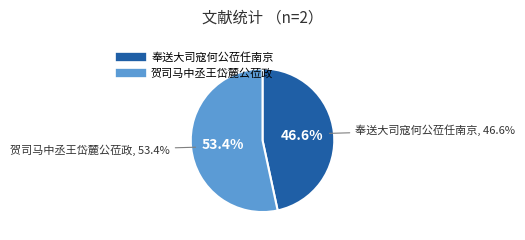

True or false: 奉送大司寇何公莅任南京 accounts for 53% of the total.

False